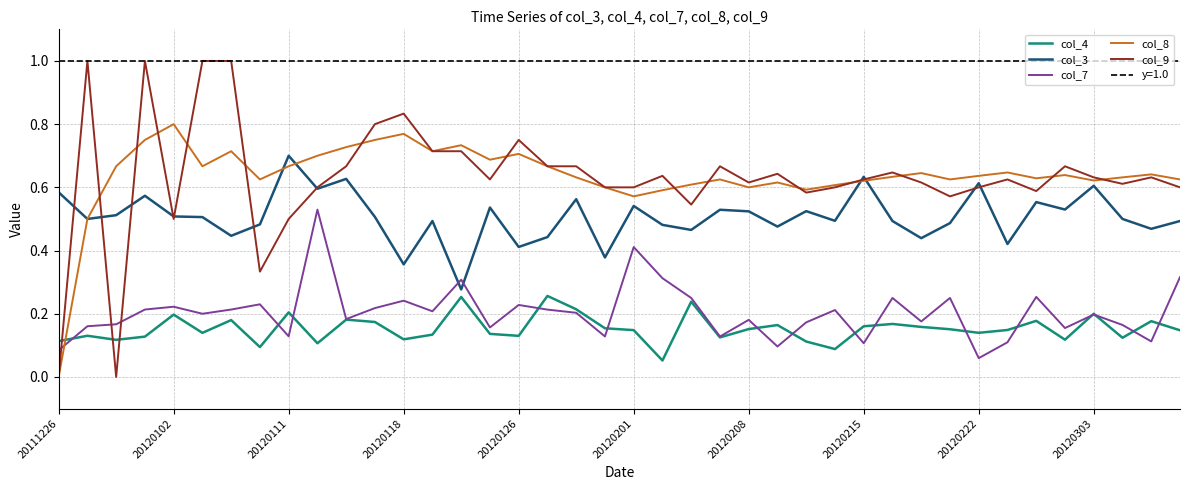

At which label does col_8 reach its peak?

20120102